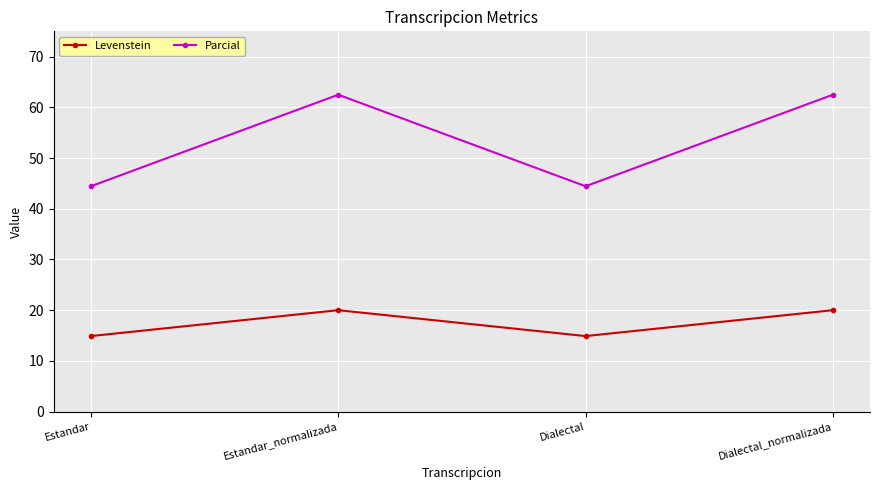

In Levenstein, how many points are higher than both neighbors (excluding endpoints)?

1